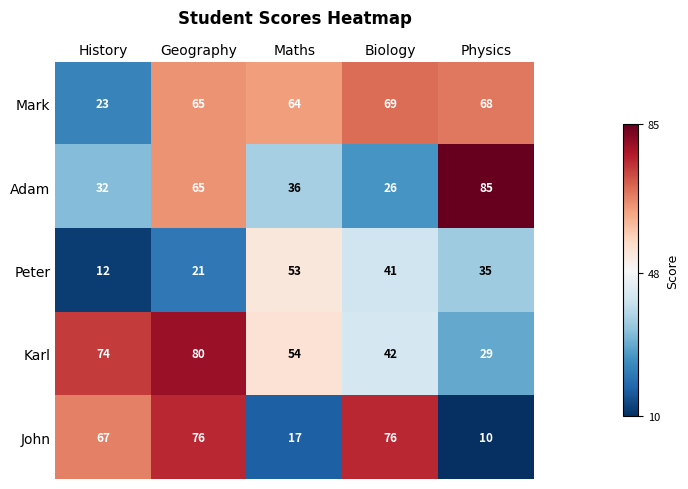

At which category does the chart reach its peak across all series?

Physics